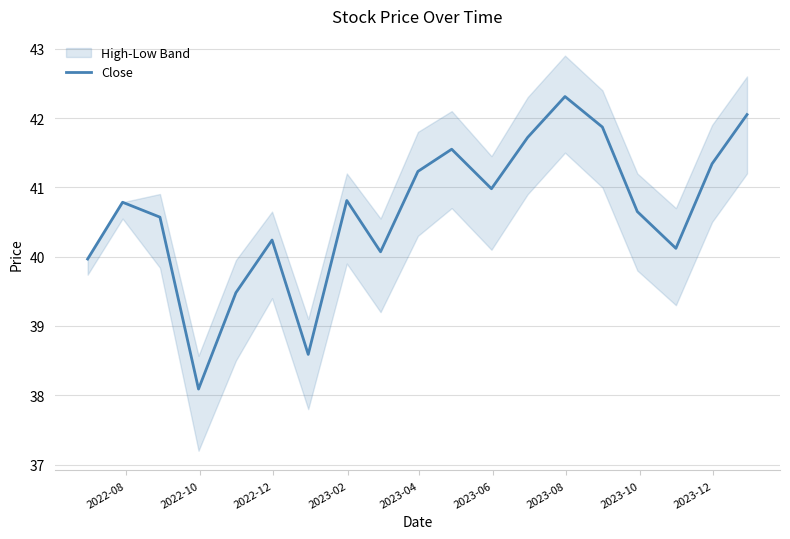

How many interior local valleys (lower than both neighbors) does the data have?

5